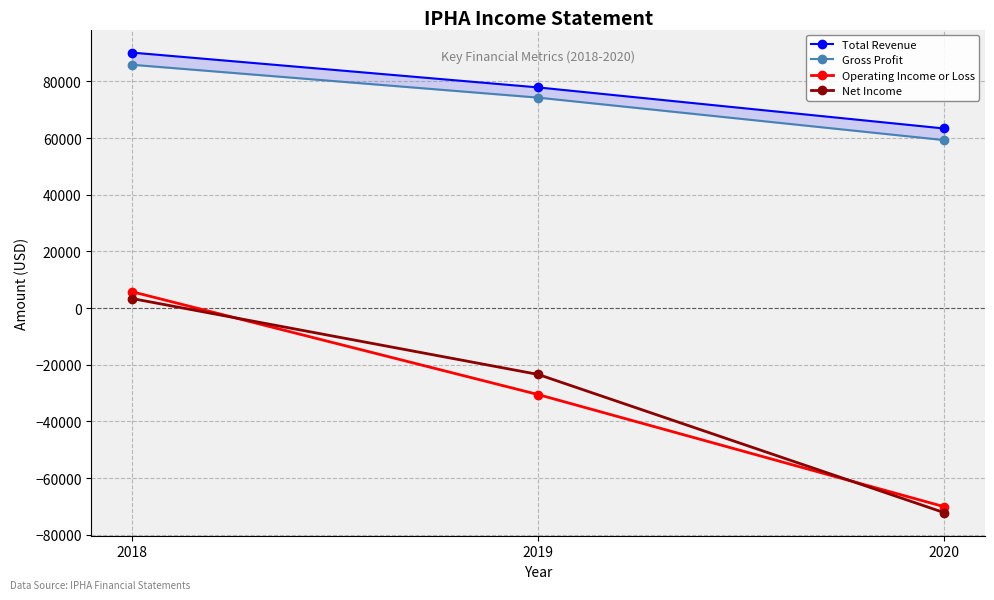

True or false: Gross Profit has a value of 107477 at 2019.

False